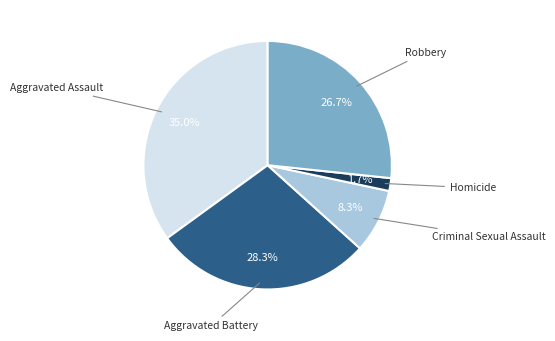

Does any single category account for the majority?

No